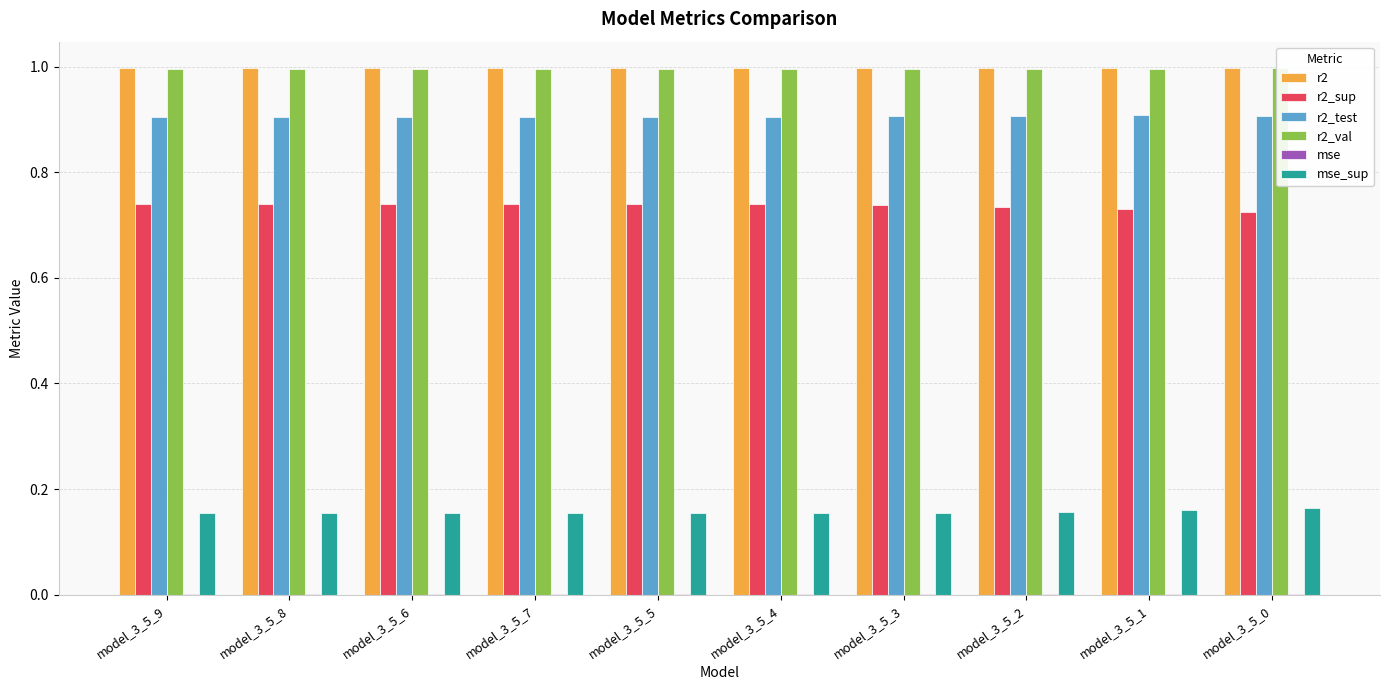

What position from the right is model_3_5_0?

1